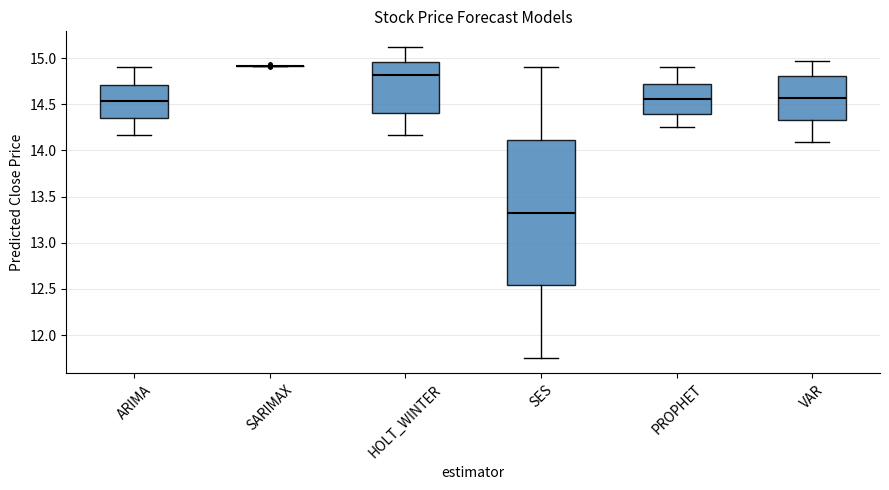

Comparing the boxes themselves (not the whiskers), which one is the tallest?

SES